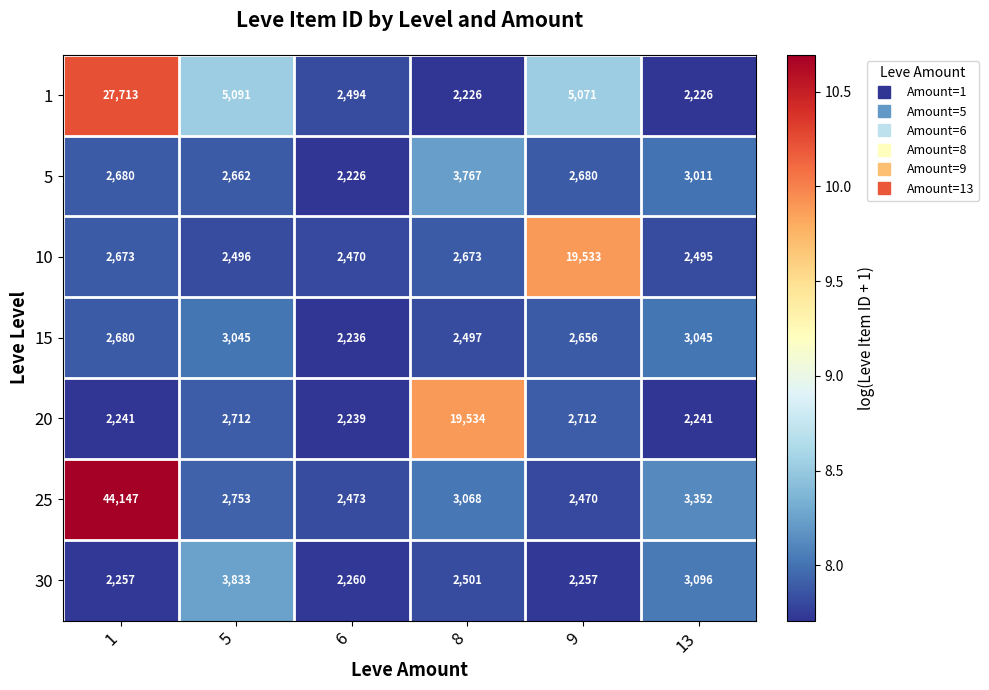

The value of 1 at 13 is 2226. True or false?

True